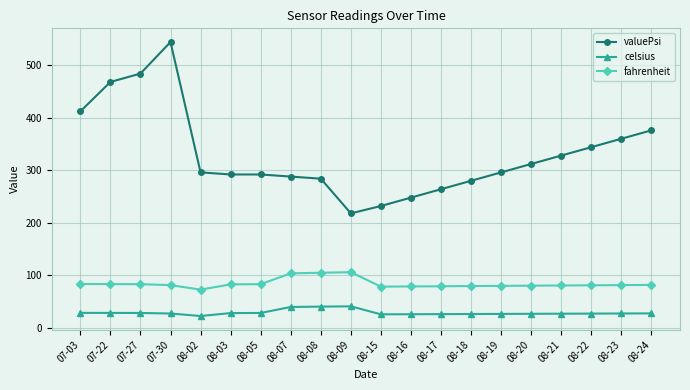

True or false: valuePsi and celsius intersect in this chart.

False